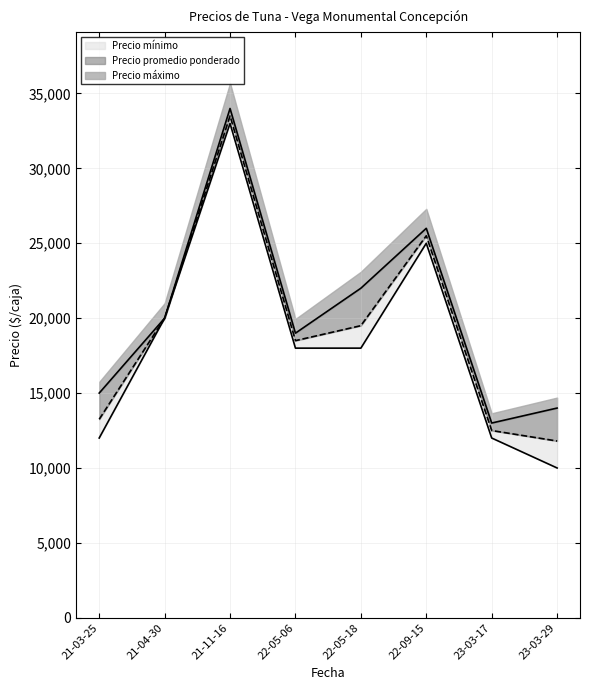

How many data points in Precio mínimo are above 19500?

3